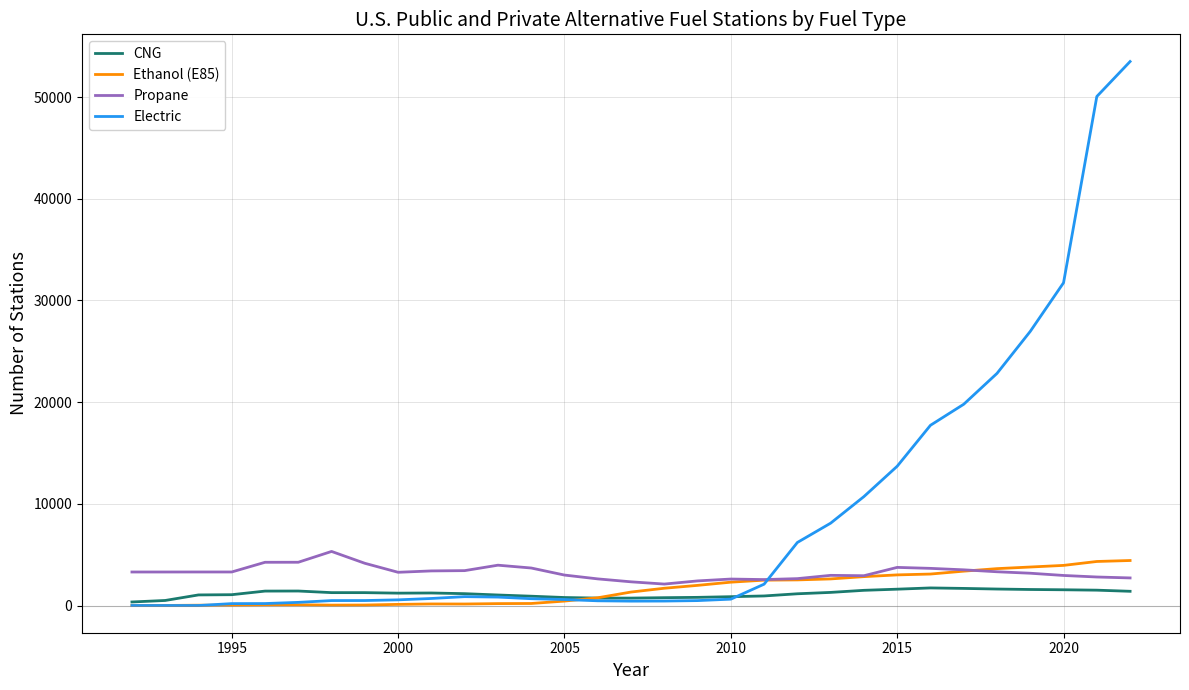

True or false: CNG and Propane cross at least once.

False